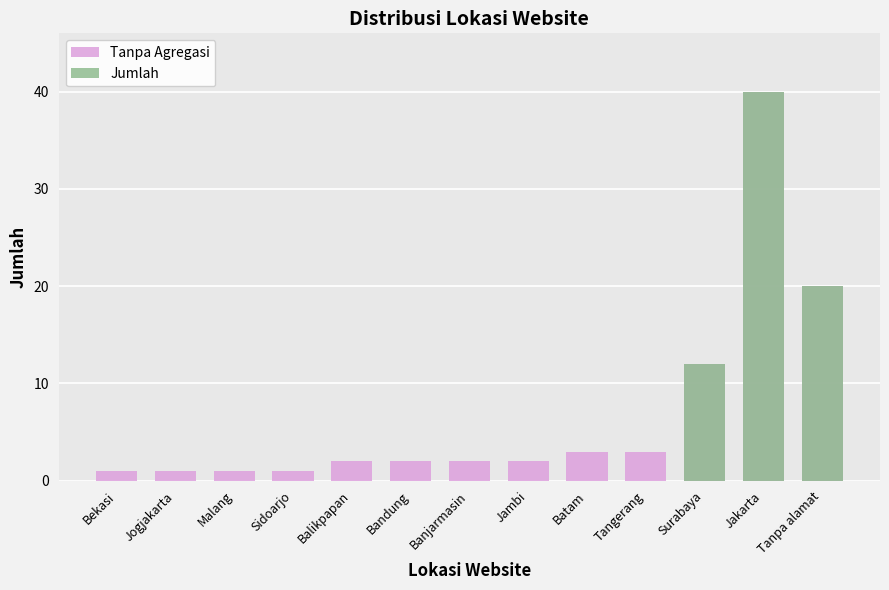

List the labels in order of Tanpa Agregasi value, smallest first.

Bekasi, Jogjakarta, Malang, Sidoarjo, Balikpapan, Bandung, Banjarmasin, Jambi, Batam, Tangerang, Surabaya, Tanpa alamat, Jakarta